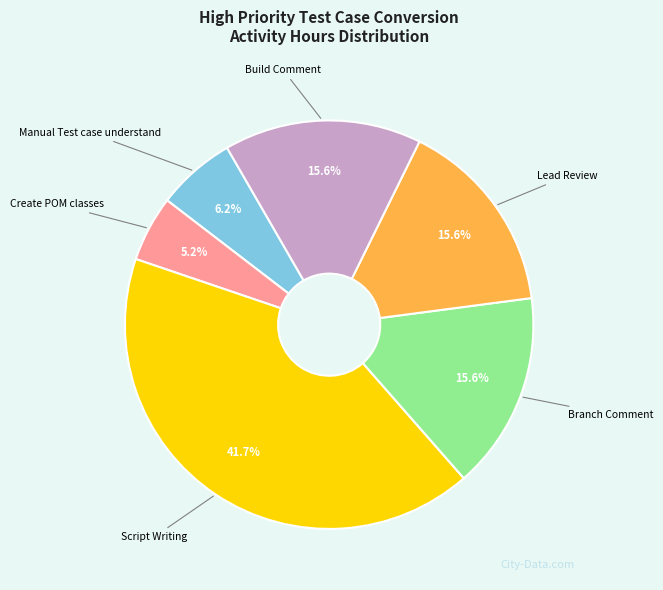

Is there any slice that represents more than half of the pie?

No